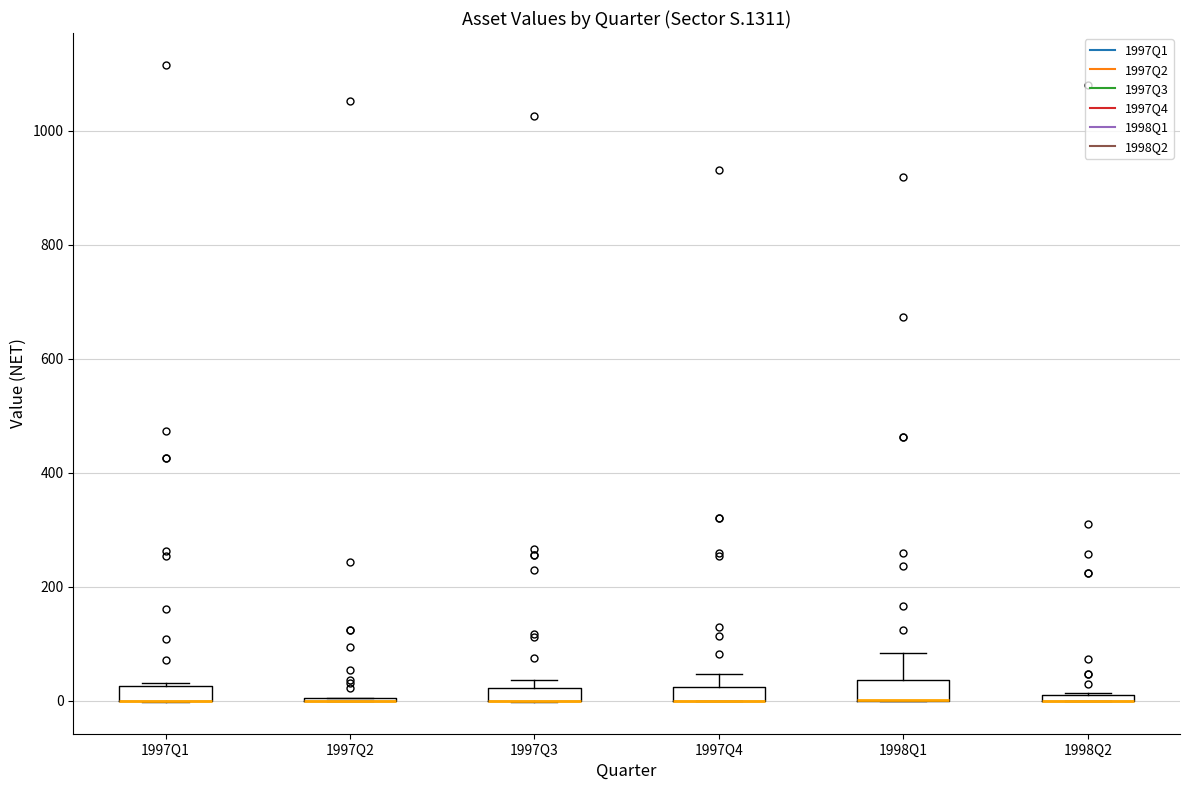

Where is the upper edge of the box for 1997Q1 on the y-axis? The values are not printed on the chart, so give them approximately, as read against the axis.

20